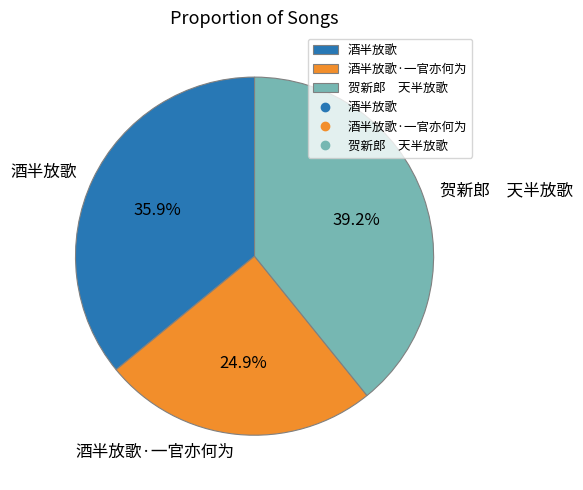

Rank the categories by value from lowest to highest.

酒半放歌·一官亦何为, 酒半放歌, 贺新郎 天半放歌